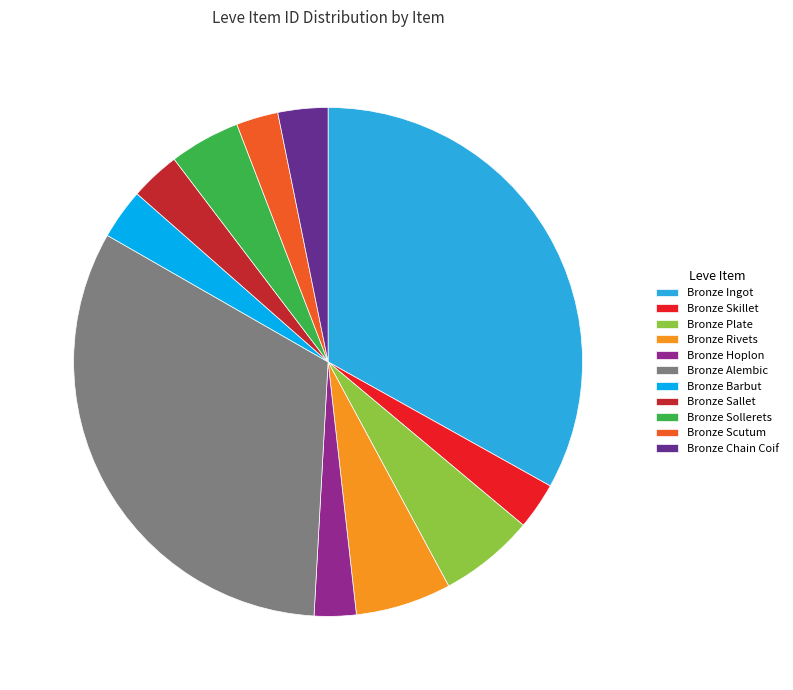

Approximately how many times larger is the value at Bronze Alembic compared to Bronze Skillet?

10.9